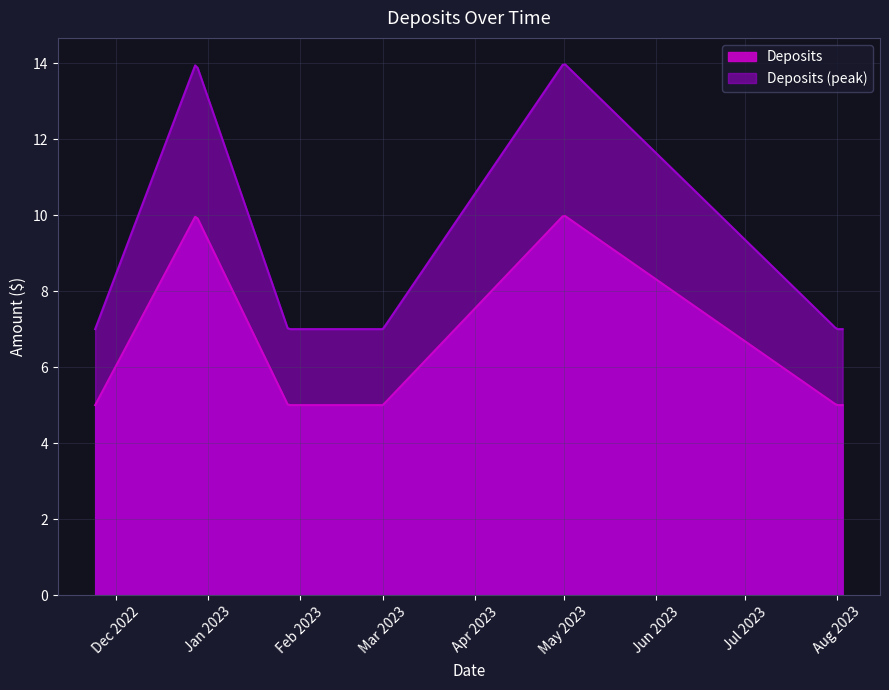

What is the change in value from 2023-05-01 to 2023-08-01?

-5